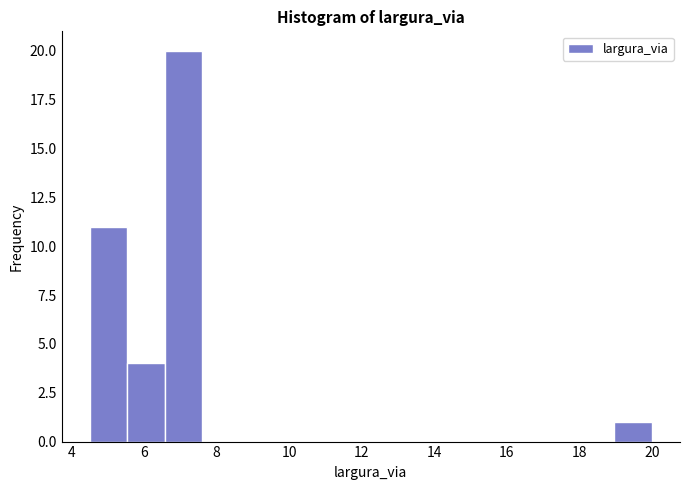

Over which range of the x-axis is the bar tallest?

6.6 to 7.6